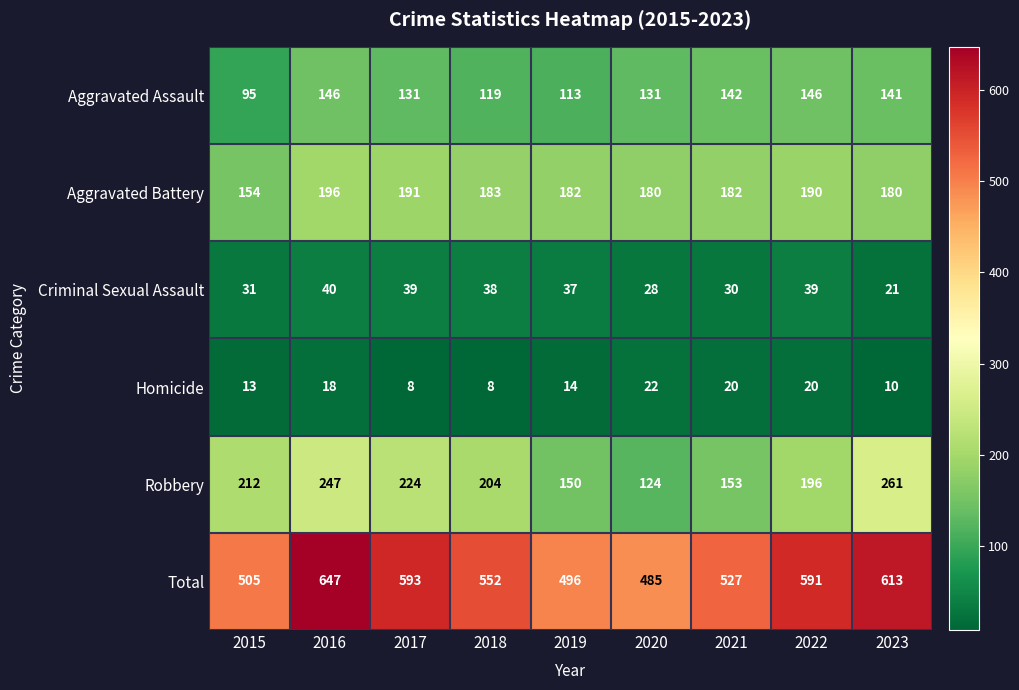

What is the difference between the maximum and minimum values in the Robbery series?

137